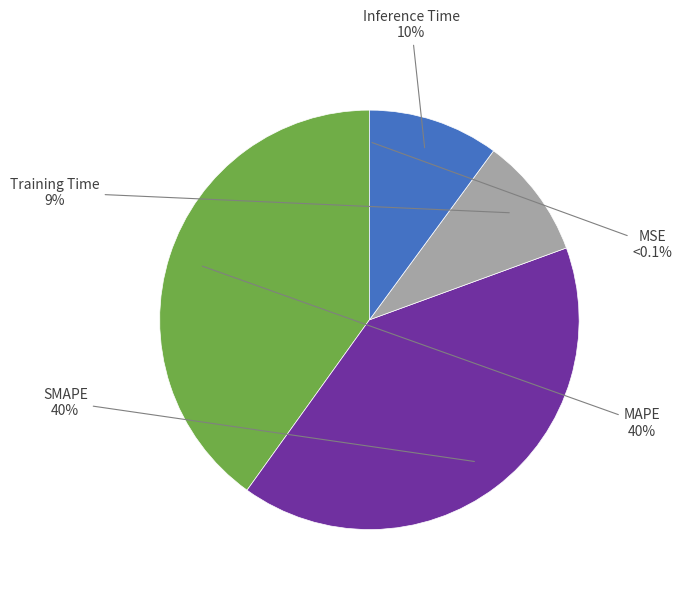

To the nearest percent, what percentage of the pie is MAPE?

40%